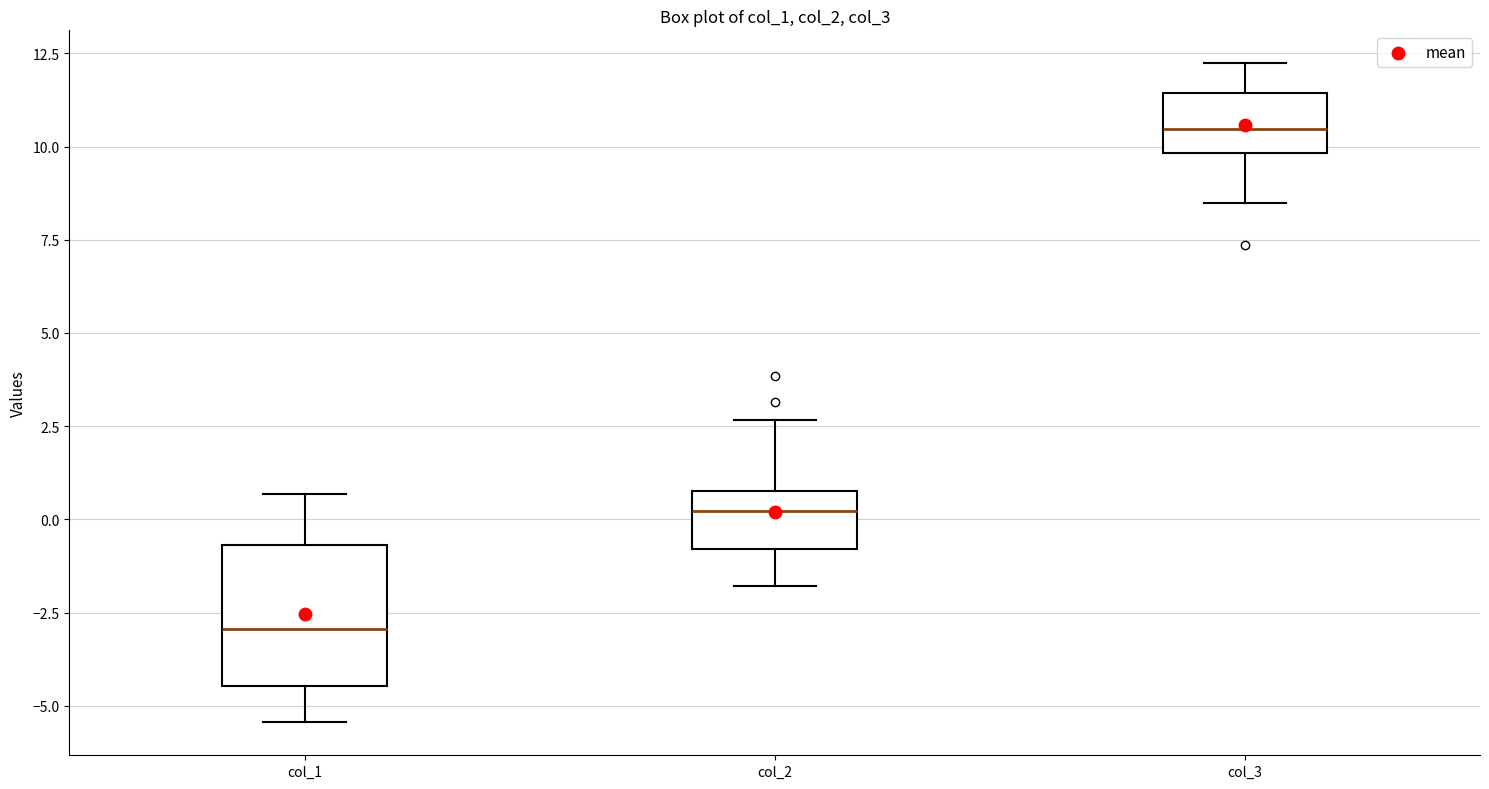

Where does the upper whisker of the box for col_1 end on the y-axis? The values are not printed on the chart, so give them approximately, as read against the axis.

0.5